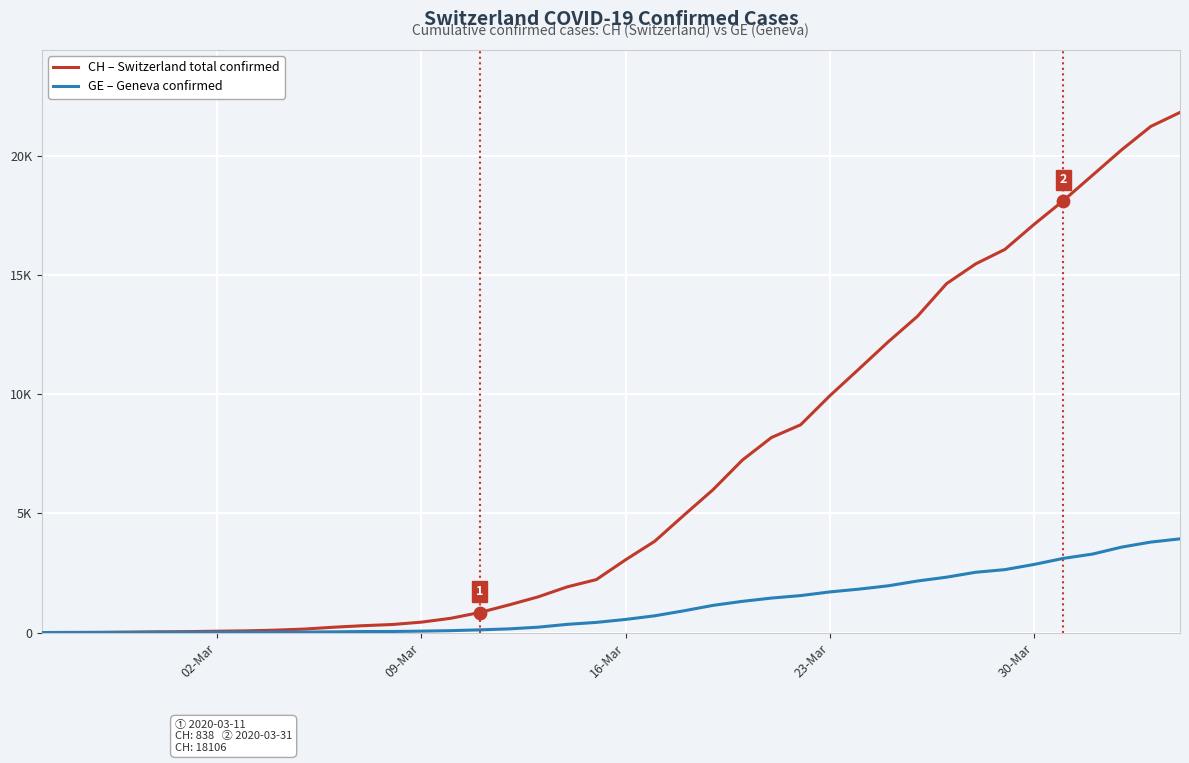

What are all the series names shown in the legend?

CH – Switzerland total confirmed, GE – Geneva confirmed